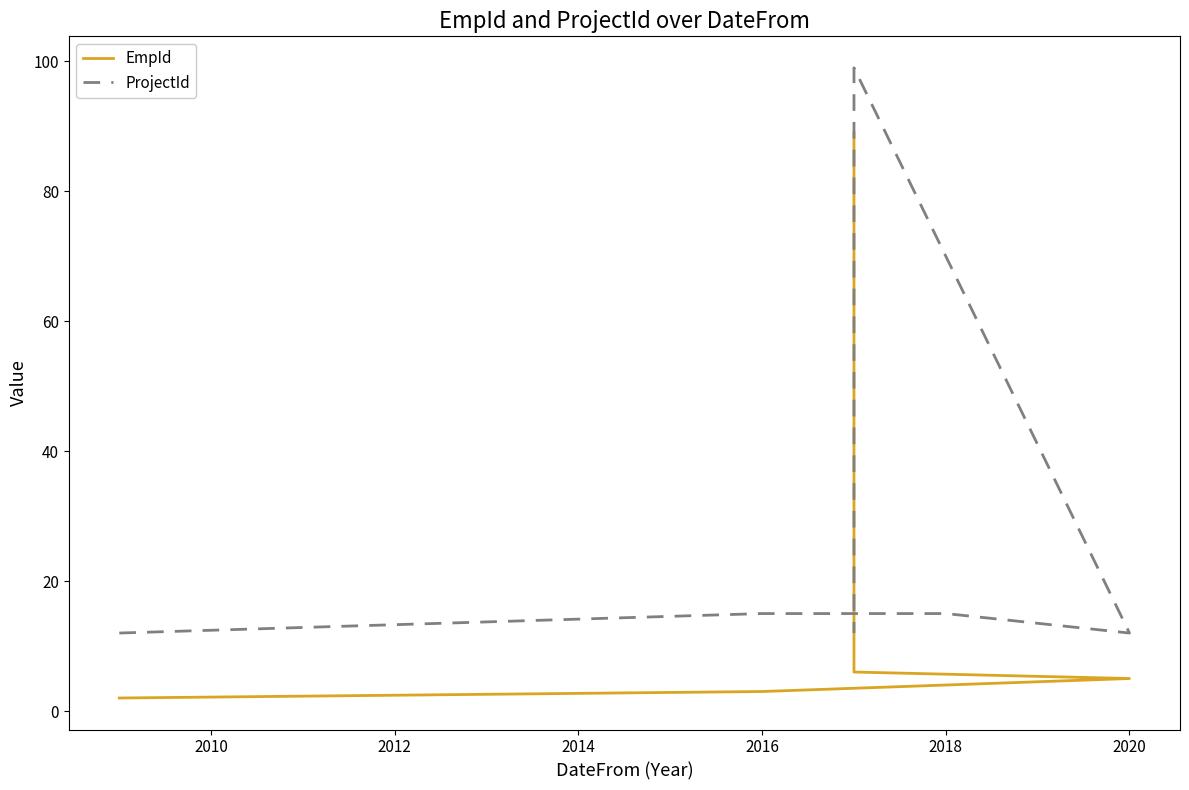

What is the average value of the ProjectId series?

26